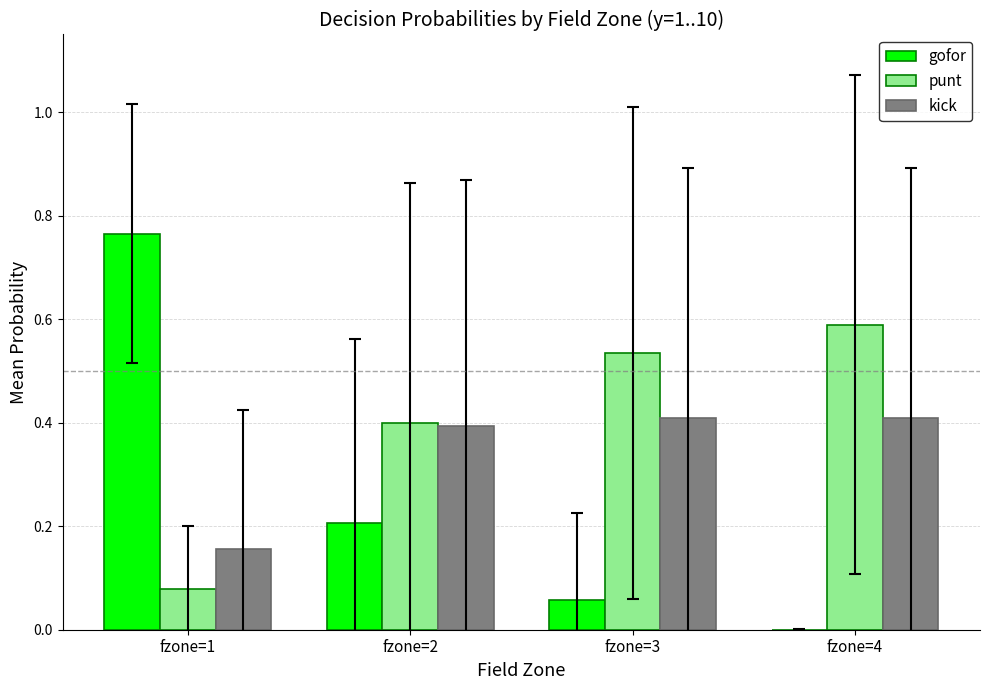

Which series has the largest total across all categories?

punt